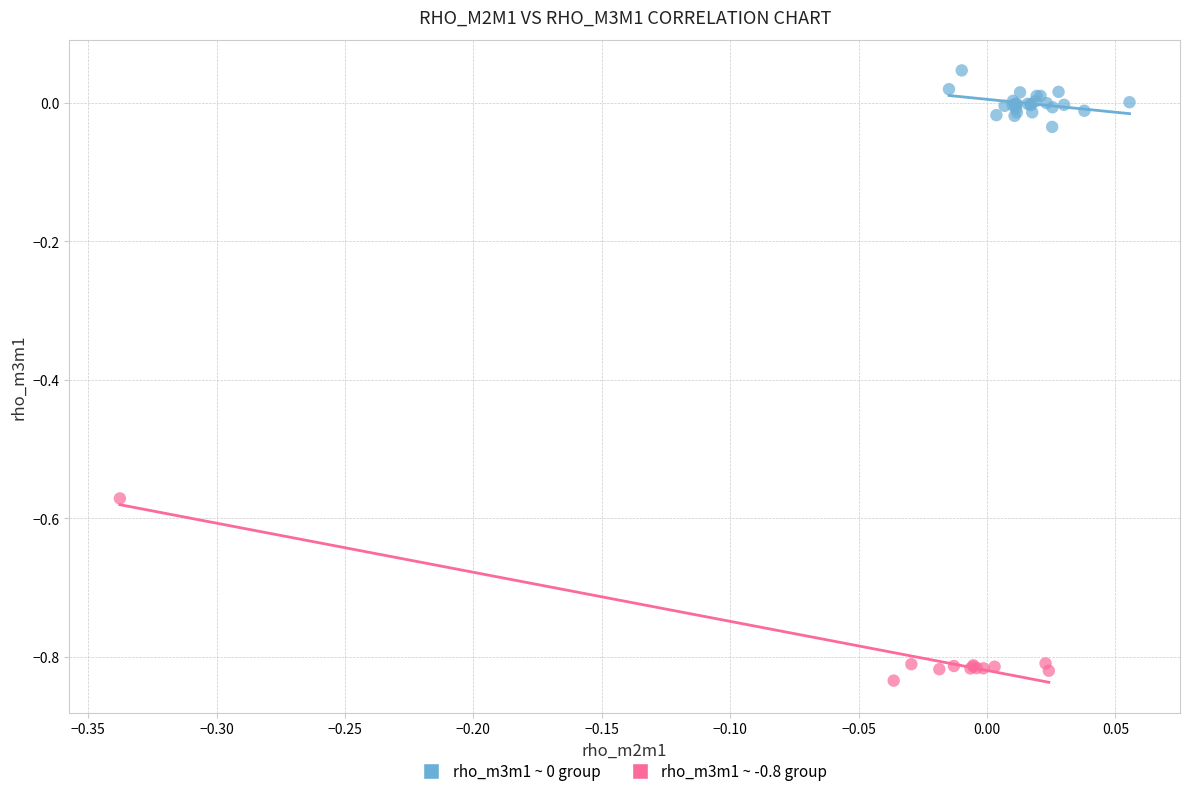

Which series contains the lowest Y value?

rho_m3m1 ~ -0.8 group